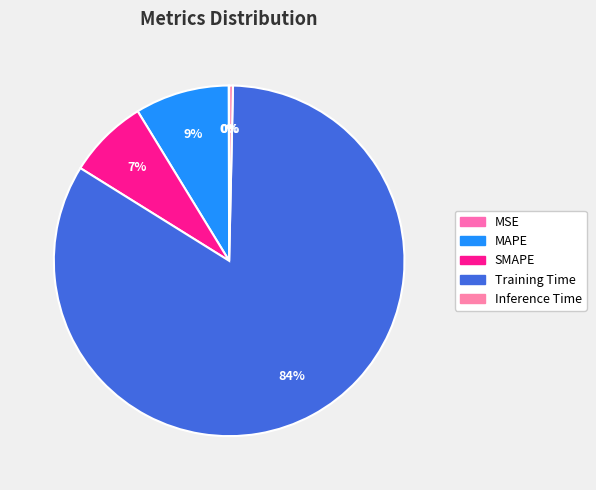

How many segments does this pie chart have?

5